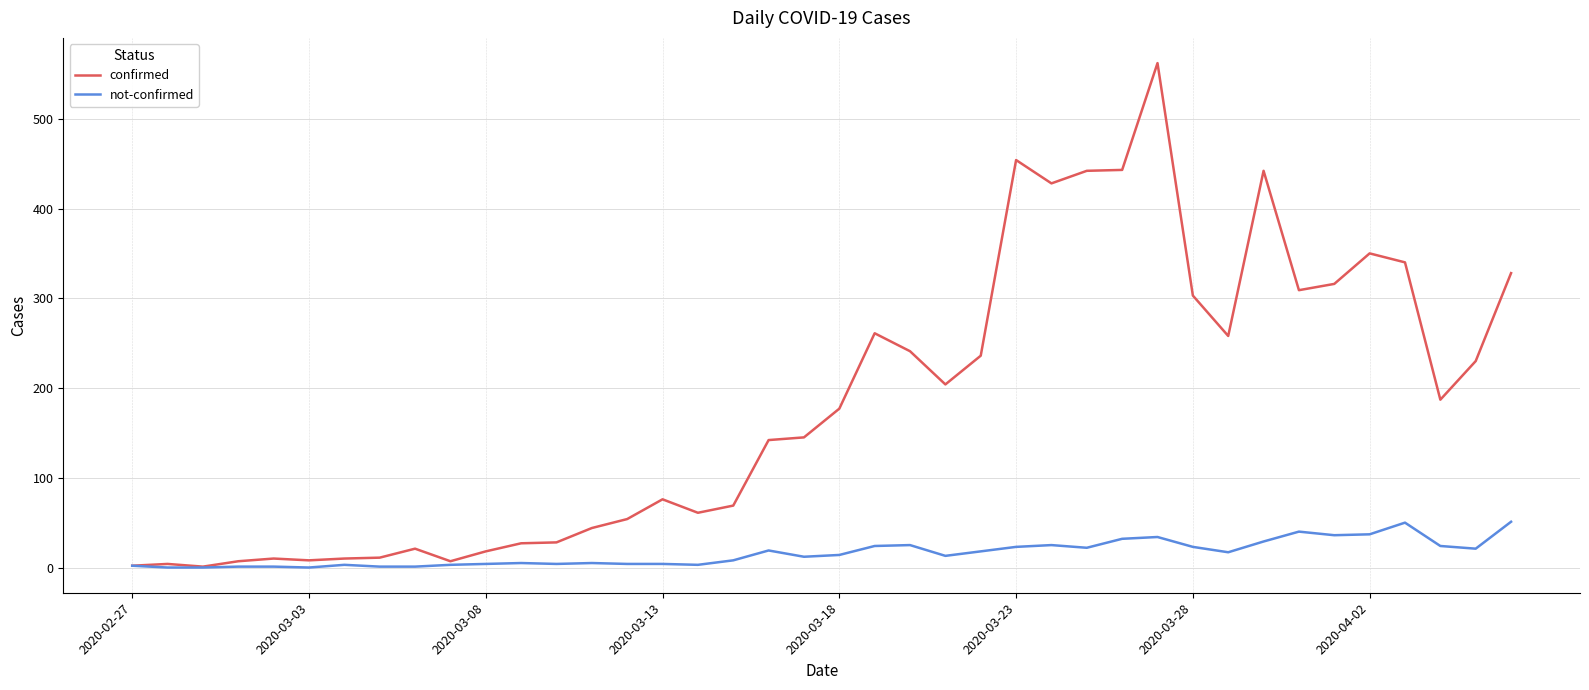

Which series has the largest range (max minus min)?

confirmed